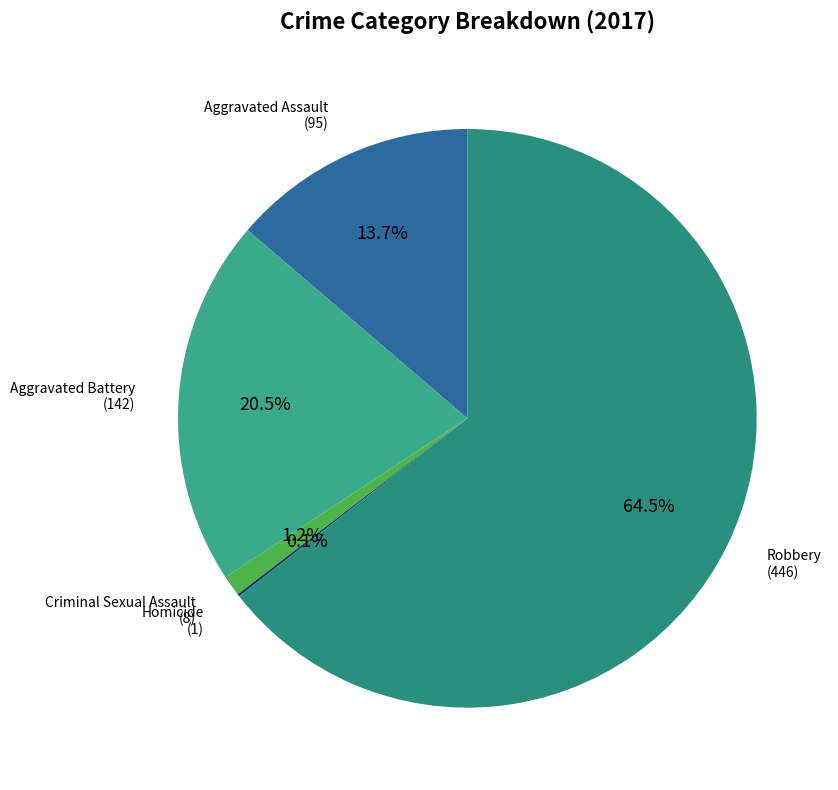

What is the majority slice?

Robbery